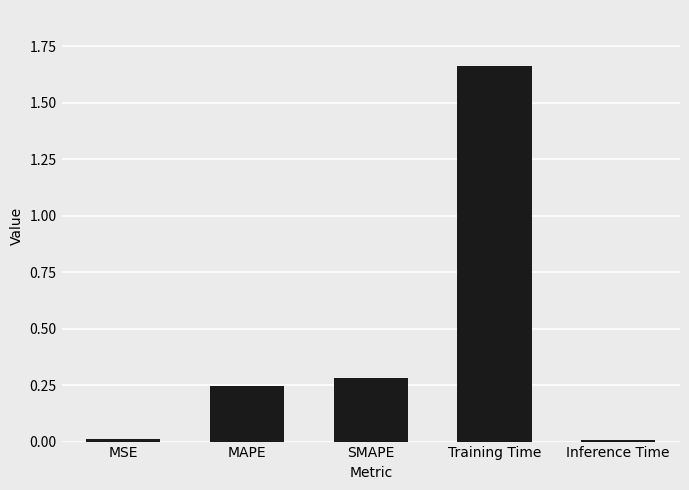

At which category does the chart reach its peak across all series?

Training Time